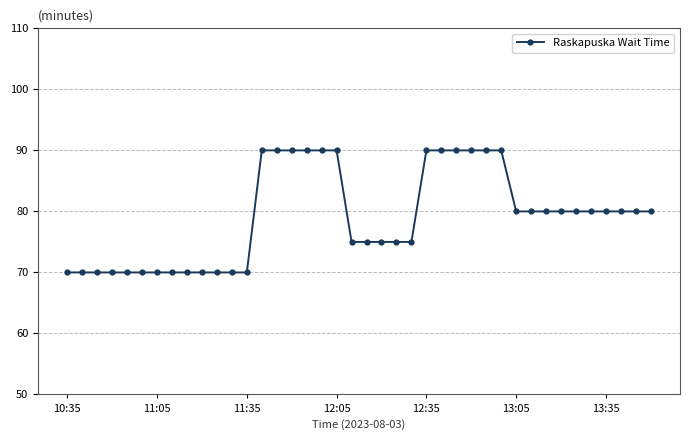

What is the sum of all values?

3165